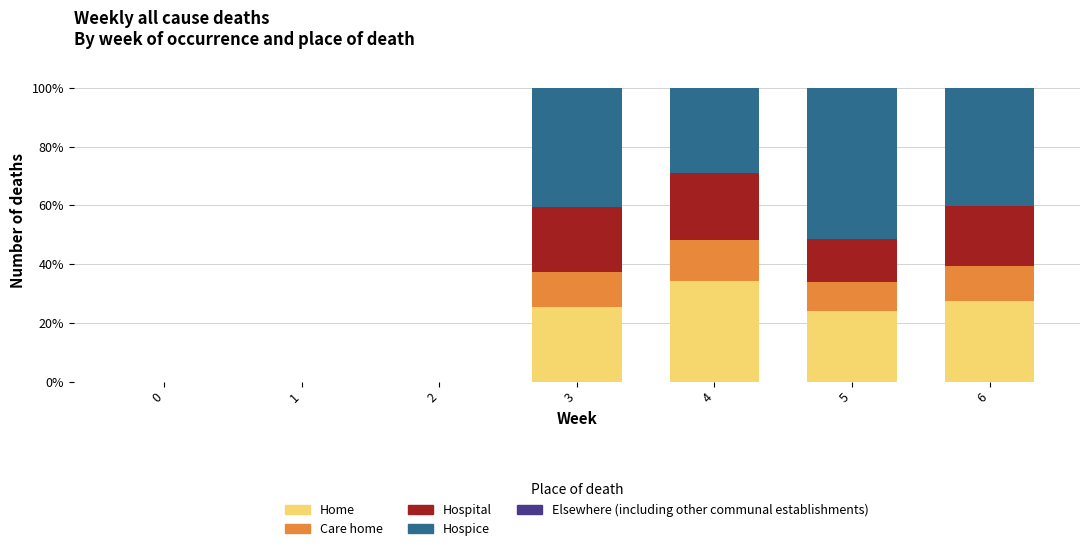

Which category has the highest value in the Home series?

4